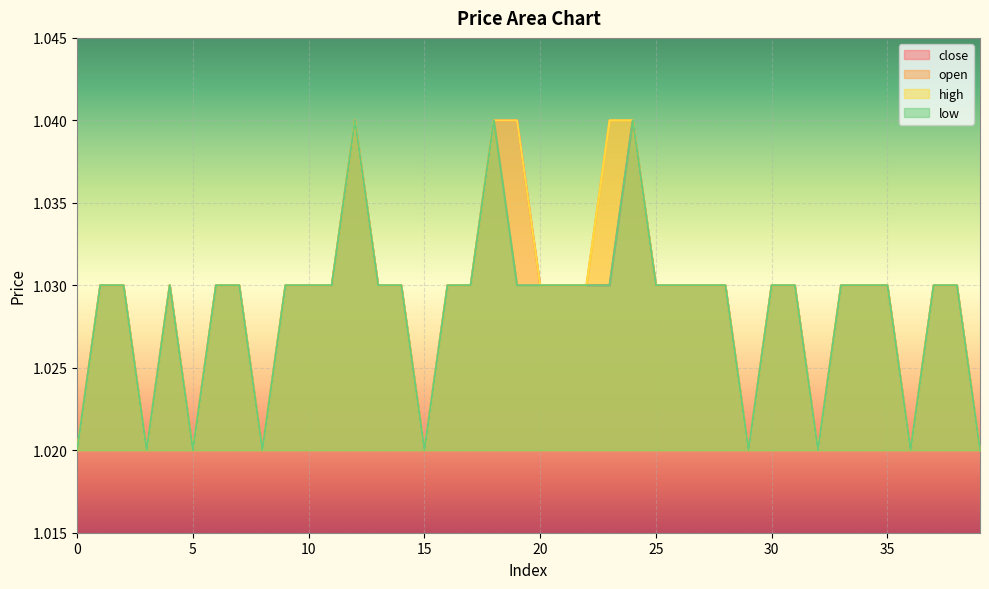

Reading left to right, extract all data points from this chart.

close: 0=1.0	1=1.0	2=1.0	3=1.0	4=1.0	5=1.0	6=1.0	7=1.0	8=1.0	9=1.0	10=1.0	11=1.0	12=1.0	13=1.0	14=1.0	15=1.0	16=1.0	17=1.0	18=1.0	19=1.0	20=1.0	21=1.0	22=1.0	23=1.0	24=1.0	25=1.0	26=1.0	27=1.0	28=1.0	29=1.0	30=1.0	31=1.0	32=1.0	33=1.0	34=1.0	35=1.0	36=1.0	37=1.0	38=1.0	39=1.0
open: 0=1.0	1=1.0	2=1.0	3=1.0	4=1.0	5=1.0	6=1.0	7=1.0	8=1.0	9=1.0	10=1.0	11=1.0	12=1.0	13=1.0	14=1.0	15=1.0	16=1.0	17=1.0	18=1.0	19=1.0	20=1.0	21=1.0	22=1.0	23=1.0	24=1.0	25=1.0	26=1.0	27=1.0	28=1.0	29=1.0	30=1.0	31=1.0	32=1.0	33=1.0	34=1.0	35=1.0	36=1.0	37=1.0	38=1.0	39=1.0
high: 0=1.0	1=1.0	2=1.0	3=1.0	4=1.0	5=1.0	6=1.0	7=1.0	8=1.0	9=1.0	10=1.0	11=1.0	12=1.0	13=1.0	14=1.0	15=1.0	16=1.0	17=1.0	18=1.0	19=1.0	20=1.0	21=1.0	22=1.0	23=1.0	24=1.0	25=1.0	26=1.0	27=1.0	28=1.0	29=1.0	30=1.0	31=1.0	32=1.0	33=1.0	34=1.0	35=1.0	36=1.0	37=1.0	38=1.0	39=1.0
low: 0=1.0	1=1.0	2=1.0	3=1.0	4=1.0	5=1.0	6=1.0	7=1.0	8=1.0	9=1.0	10=1.0	11=1.0	12=1.0	13=1.0	14=1.0	15=1.0	16=1.0	17=1.0	18=1.0	19=1.0	20=1.0	21=1.0	22=1.0	23=1.0	24=1.0	25=1.0	26=1.0	27=1.0	28=1.0	29=1.0	30=1.0	31=1.0	32=1.0	33=1.0	34=1.0	35=1.0	36=1.0	37=1.0	38=1.0	39=1.0